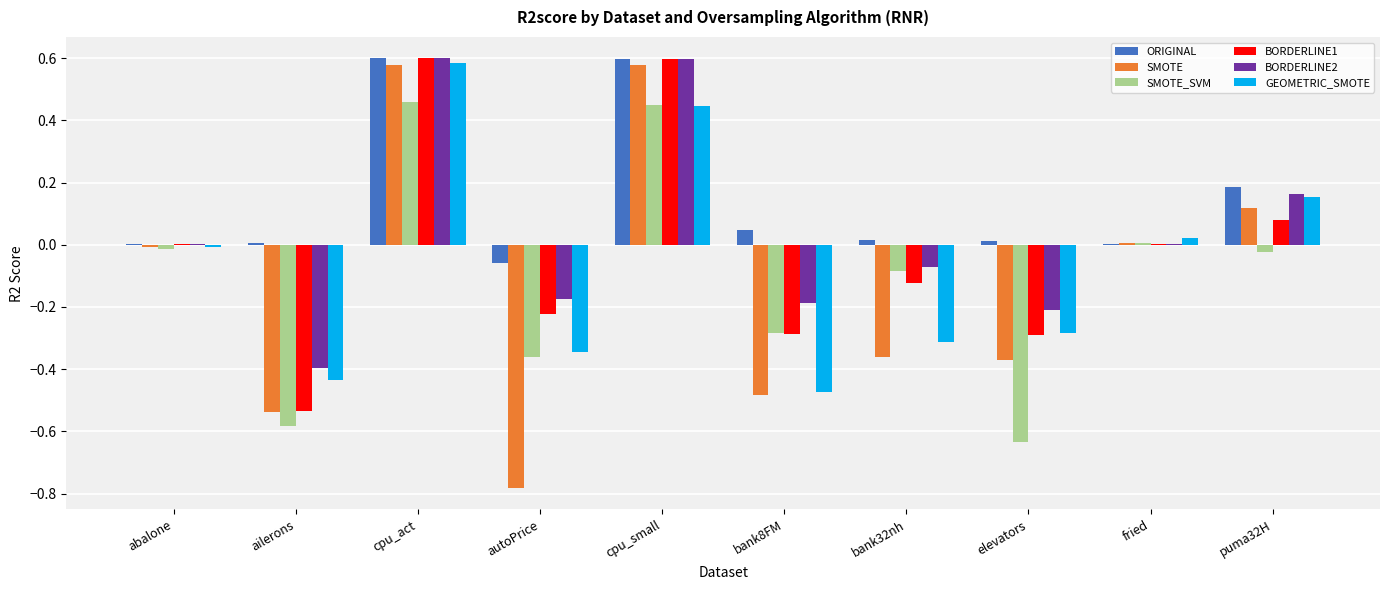

What is the sum of all ORIGINAL values?

1.4